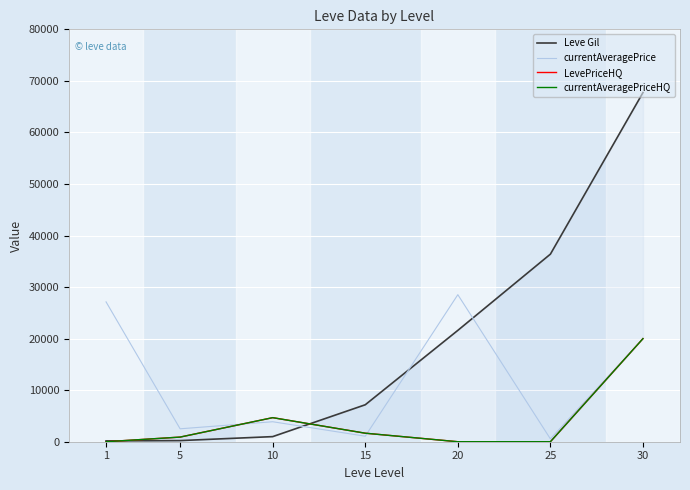

Which label corresponds to the largest value in the chart?

30